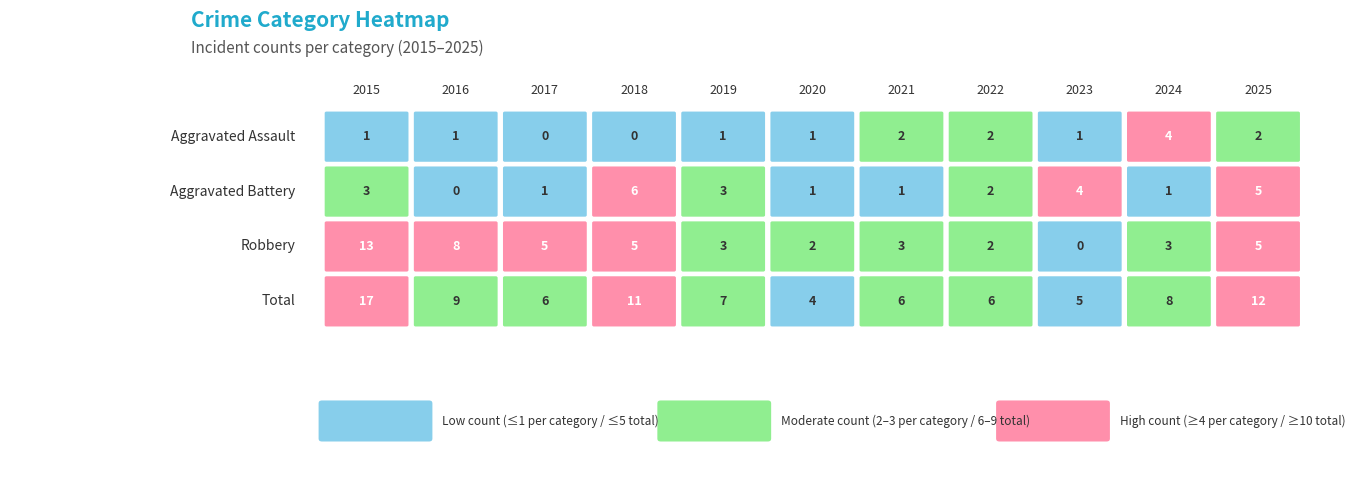

The value of Robbery at 2023 is 8. True or false?

False